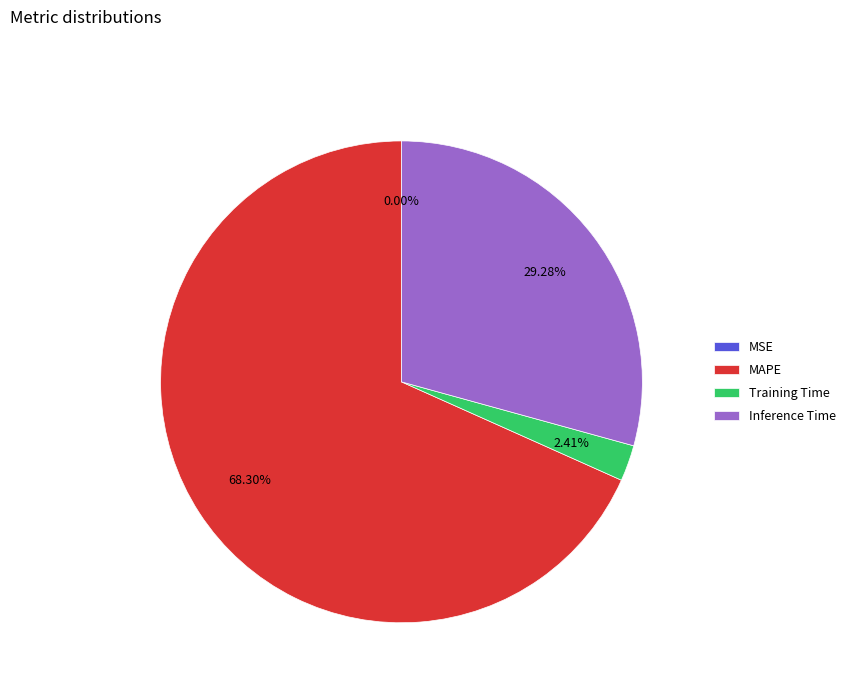

Is there any slice that represents more than half of the pie?

Yes